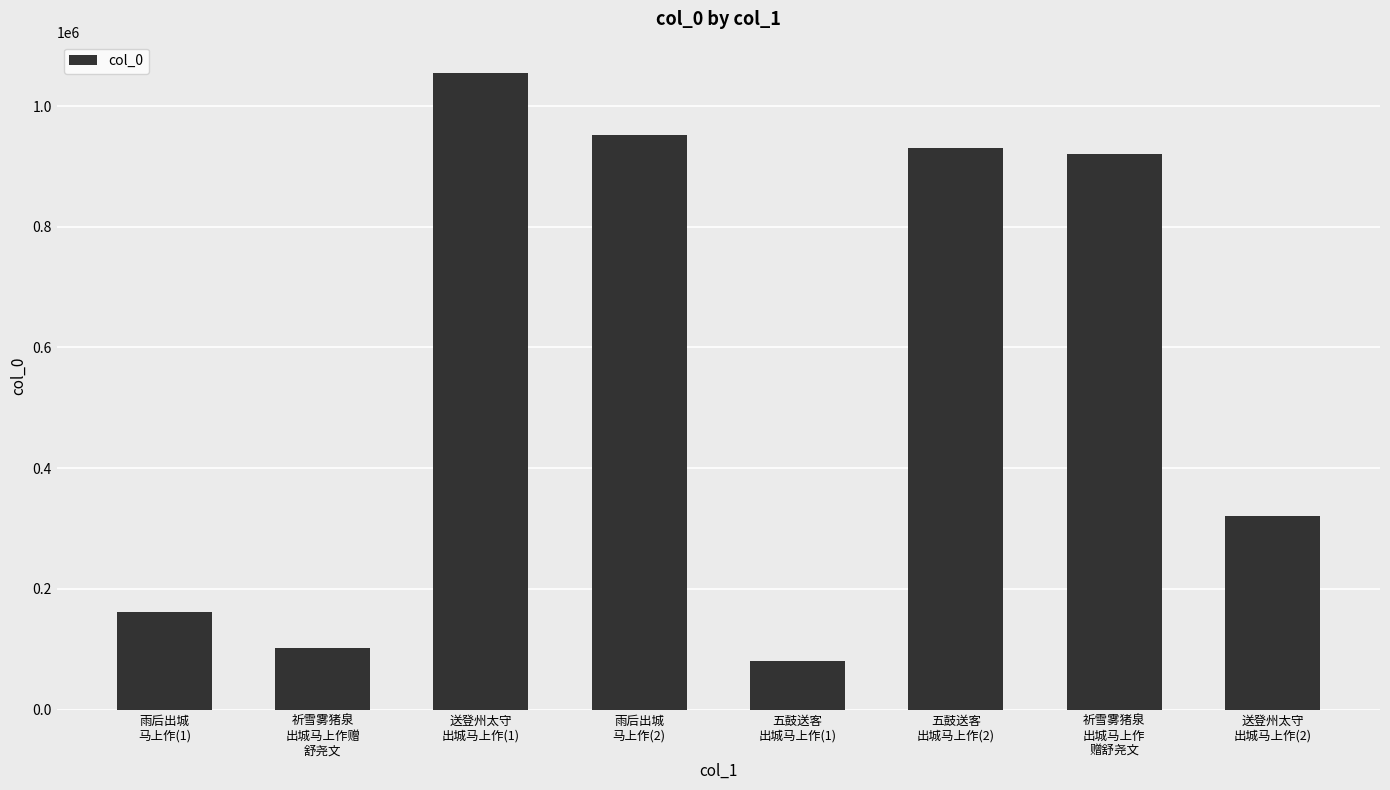

Reading right to left, extract all data points from this chart.

送登州太守
出城马上作(2)=320490	祈雪雾猪泉
出城马上作
赠舒尧文=921009	五鼓送客
出城马上作(2)=930879	五鼓送客
出城马上作(1)=79695	雨后出城
马上作(2)=951497	送登州太守
出城马上作(1)=1054082	祈雪雾猪泉
出城马上作赠
舒尧文=102570	雨后出城
马上作(1)=162243